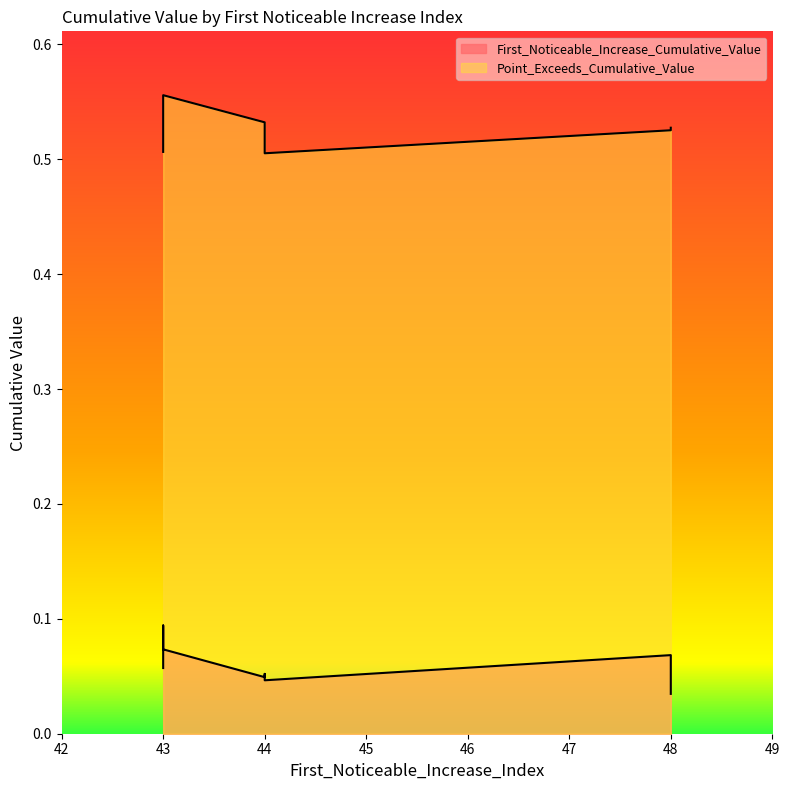

What is the approximate value of First_Noticeable_Increase_Cumulative_Value at 43?

0.1